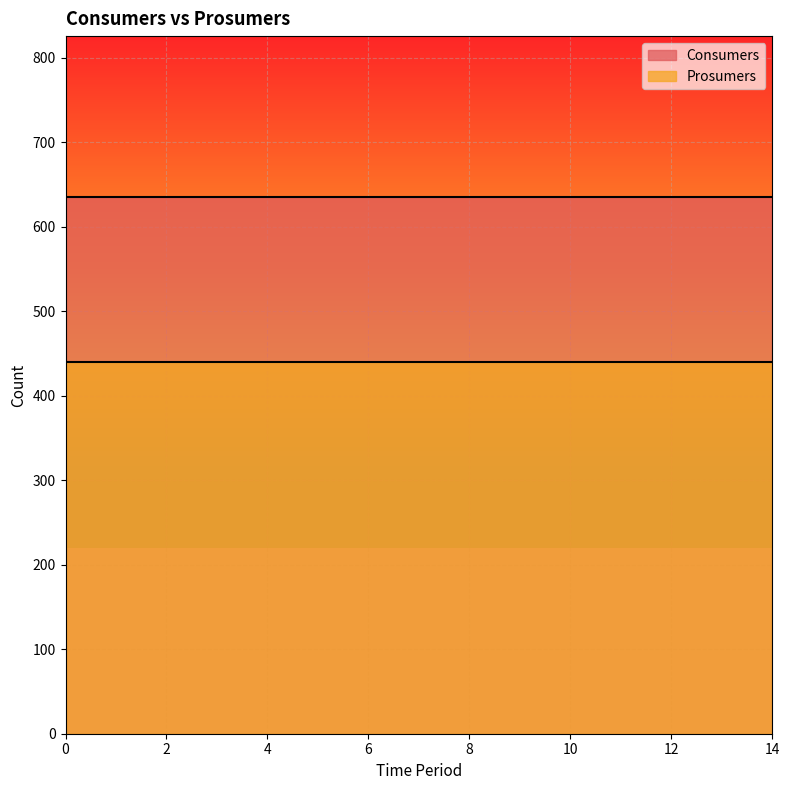

Reading left to right, list all the values displayed in this chart.

Consumers: 635	635	635	635	635	635	635	635	635	635	635	635	635	635	635
Prosumers: 440	440	440	440	440	440	440	440	440	440	440	440	440	440	440